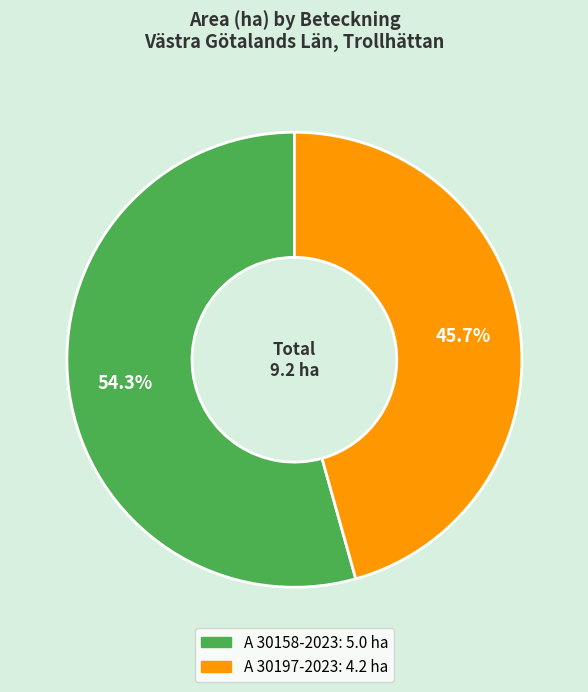

To the nearest percent, what is the difference between the largest and smallest slice percentages?

9%